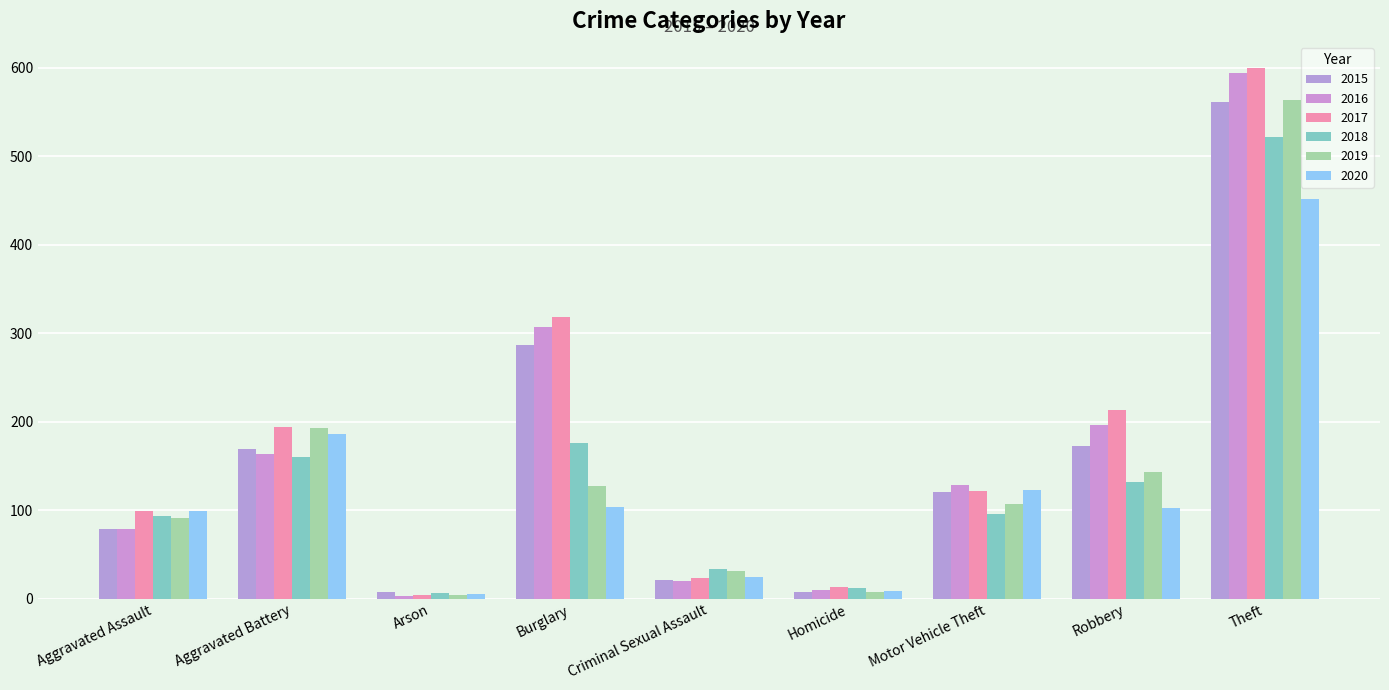

What is the approximate value of 2016 at Motor Vehicle Theft, to the nearest 100?

100